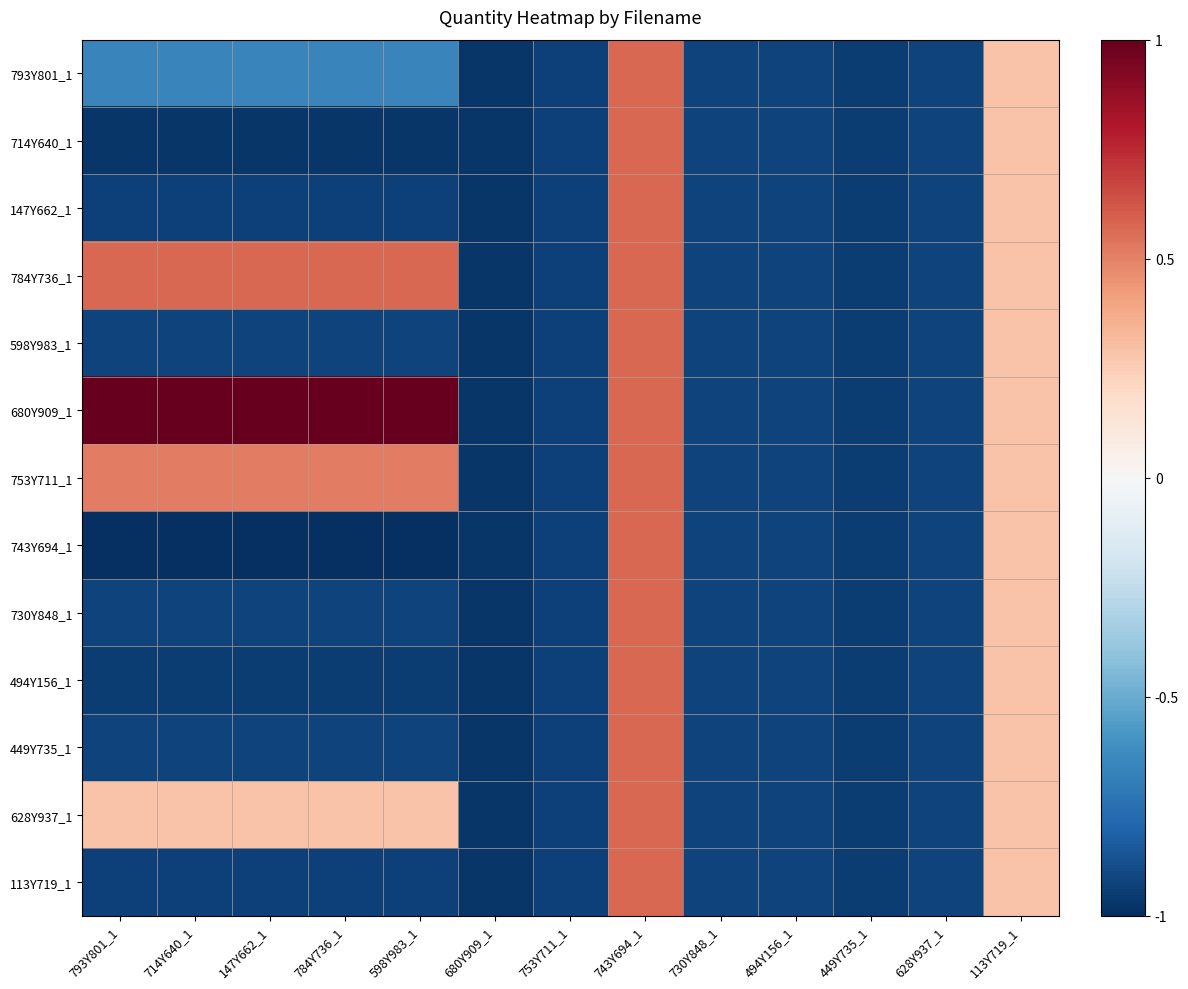

Reading left to right, what are all the values shown in this chart?

793Y801_1: 793Y801_1=-0.7	714Y640_1=-0.7	147Y662_1=-0.7	784Y736_1=-0.7	598Y983_1=-0.7	680Y909_1=-1.0	753Y711_1=-0.9	743Y694_1=0.6	730Y848_1=-0.9	494Y156_1=-0.9	449Y735_1=-0.9	628Y937_1=-0.9	113Y719_1=0.3
714Y640_1: 793Y801_1=-1.0	714Y640_1=-1.0	147Y662_1=-1.0	784Y736_1=-1.0	598Y983_1=-1.0	680Y909_1=-1.0	753Y711_1=-0.9	743Y694_1=0.6	730Y848_1=-0.9	494Y156_1=-0.9	449Y735_1=-0.9	628Y937_1=-0.9	113Y719_1=0.3
147Y662_1: 793Y801_1=-0.9	714Y640_1=-0.9	147Y662_1=-0.9	784Y736_1=-0.9	598Y983_1=-0.9	680Y909_1=-1.0	753Y711_1=-0.9	743Y694_1=0.6	730Y848_1=-0.9	494Y156_1=-0.9	449Y735_1=-0.9	628Y937_1=-0.9	113Y719_1=0.3
784Y736_1: 793Y801_1=0.6	714Y640_1=0.6	147Y662_1=0.6	784Y736_1=0.6	598Y983_1=0.6	680Y909_1=-1.0	753Y711_1=-0.9	743Y694_1=0.6	730Y848_1=-0.9	494Y156_1=-0.9	449Y735_1=-0.9	628Y937_1=-0.9	113Y719_1=0.3
598Y983_1: 793Y801_1=-0.9	714Y640_1=-0.9	147Y662_1=-0.9	784Y736_1=-0.9	598Y983_1=-0.9	680Y909_1=-1.0	753Y711_1=-0.9	743Y694_1=0.6	730Y848_1=-0.9	494Y156_1=-0.9	449Y735_1=-0.9	628Y937_1=-0.9	113Y719_1=0.3
680Y909_1: 793Y801_1=1.0	714Y640_1=1.0	147Y662_1=1.0	784Y736_1=1.0	598Y983_1=1.0	680Y909_1=-1.0	753Y711_1=-0.9	743Y694_1=0.6	730Y848_1=-0.9	494Y156_1=-0.9	449Y735_1=-0.9	628Y937_1=-0.9	113Y719_1=0.3
753Y711_1: 793Y801_1=0.5	714Y640_1=0.5	147Y662_1=0.5	784Y736_1=0.5	598Y983_1=0.5	680Y909_1=-1.0	753Y711_1=-0.9	743Y694_1=0.6	730Y848_1=-0.9	494Y156_1=-0.9	449Y735_1=-0.9	628Y937_1=-0.9	113Y719_1=0.3
743Y694_1: 793Y801_1=-1.0	714Y640_1=-1.0	147Y662_1=-1.0	784Y736_1=-1.0	598Y983_1=-1.0	680Y909_1=-1.0	753Y711_1=-0.9	743Y694_1=0.6	730Y848_1=-0.9	494Y156_1=-0.9	449Y735_1=-0.9	628Y937_1=-0.9	113Y719_1=0.3
730Y848_1: 793Y801_1=-0.9	714Y640_1=-0.9	147Y662_1=-0.9	784Y736_1=-0.9	598Y983_1=-0.9	680Y909_1=-1.0	753Y711_1=-0.9	743Y694_1=0.6	730Y848_1=-0.9	494Y156_1=-0.9	449Y735_1=-0.9	628Y937_1=-0.9	113Y719_1=0.3
494Y156_1: 793Y801_1=-0.9	714Y640_1=-0.9	147Y662_1=-0.9	784Y736_1=-0.9	598Y983_1=-0.9	680Y909_1=-1.0	753Y711_1=-0.9	743Y694_1=0.6	730Y848_1=-0.9	494Y156_1=-0.9	449Y735_1=-0.9	628Y937_1=-0.9	113Y719_1=0.3
449Y735_1: 793Y801_1=-0.9	714Y640_1=-0.9	147Y662_1=-0.9	784Y736_1=-0.9	598Y983_1=-0.9	680Y909_1=-1.0	753Y711_1=-0.9	743Y694_1=0.6	730Y848_1=-0.9	494Y156_1=-0.9	449Y735_1=-0.9	628Y937_1=-0.9	113Y719_1=0.3
628Y937_1: 793Y801_1=0.3	714Y640_1=0.3	147Y662_1=0.3	784Y736_1=0.3	598Y983_1=0.3	680Y909_1=-1.0	753Y711_1=-0.9	743Y694_1=0.6	730Y848_1=-0.9	494Y156_1=-0.9	449Y735_1=-0.9	628Y937_1=-0.9	113Y719_1=0.3
113Y719_1: 793Y801_1=-0.9	714Y640_1=-0.9	147Y662_1=-0.9	784Y736_1=-0.9	598Y983_1=-0.9	680Y909_1=-1.0	753Y711_1=-0.9	743Y694_1=0.6	730Y848_1=-0.9	494Y156_1=-0.9	449Y735_1=-0.9	628Y937_1=-0.9	113Y719_1=0.3